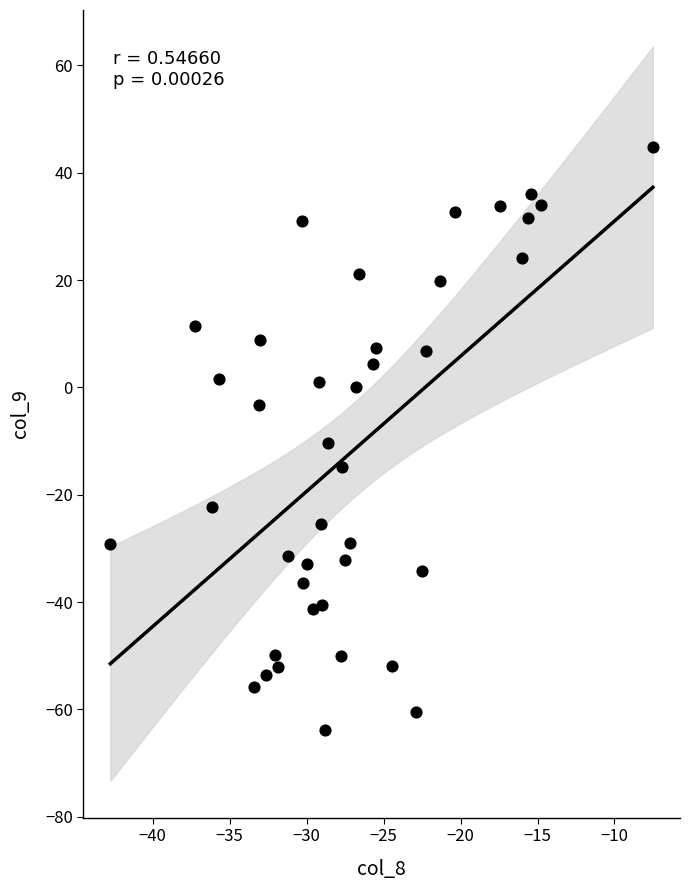

What is the range of Y values (max minus min)?

108.6